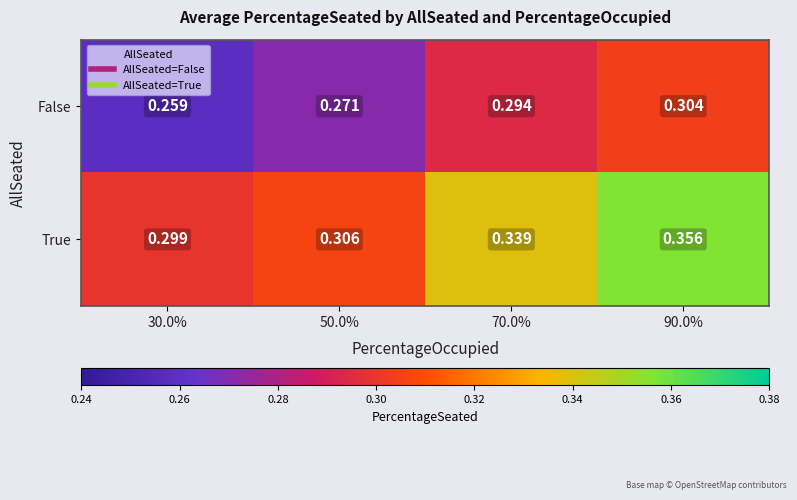

List the series in order of their overall mean, highest first.

True, False